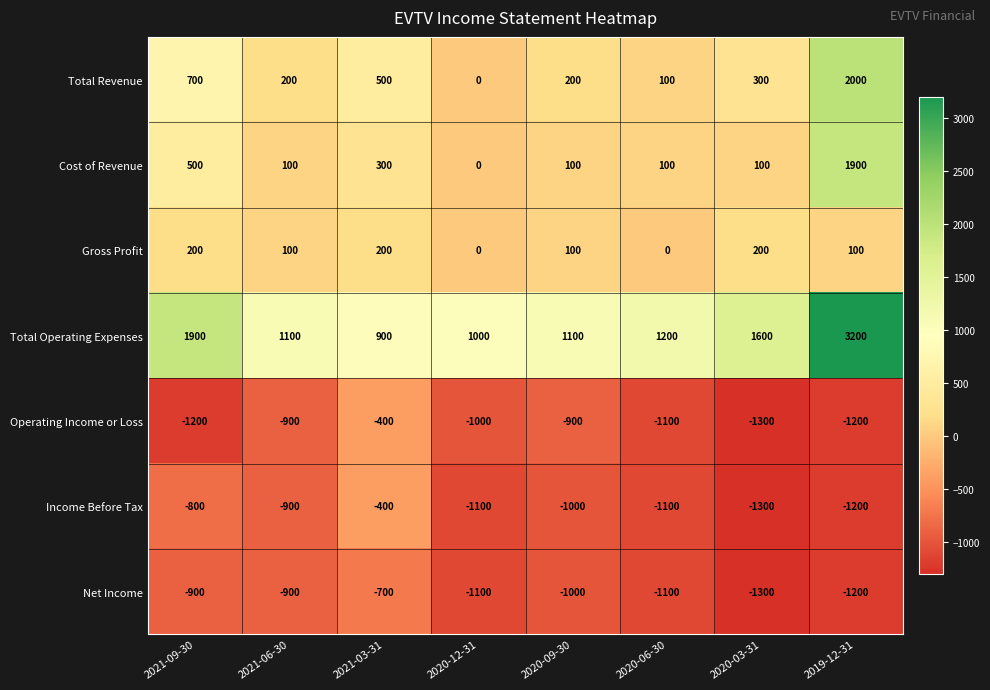

At which label is Total Operating Expenses closest to 2050?

2021-09-30